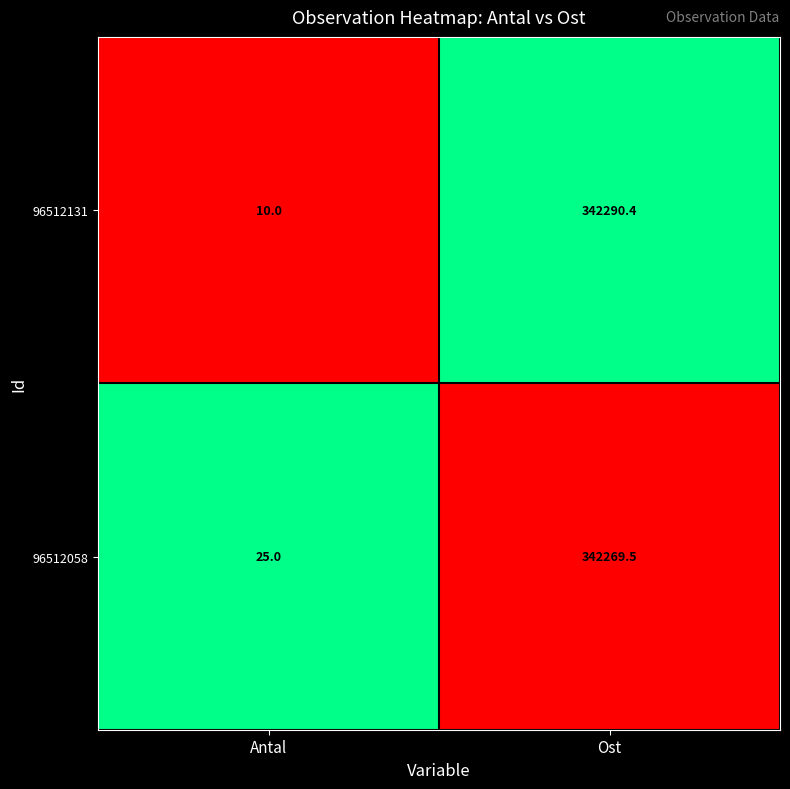

Where does the 96512058 series first go above 342269?

Ost